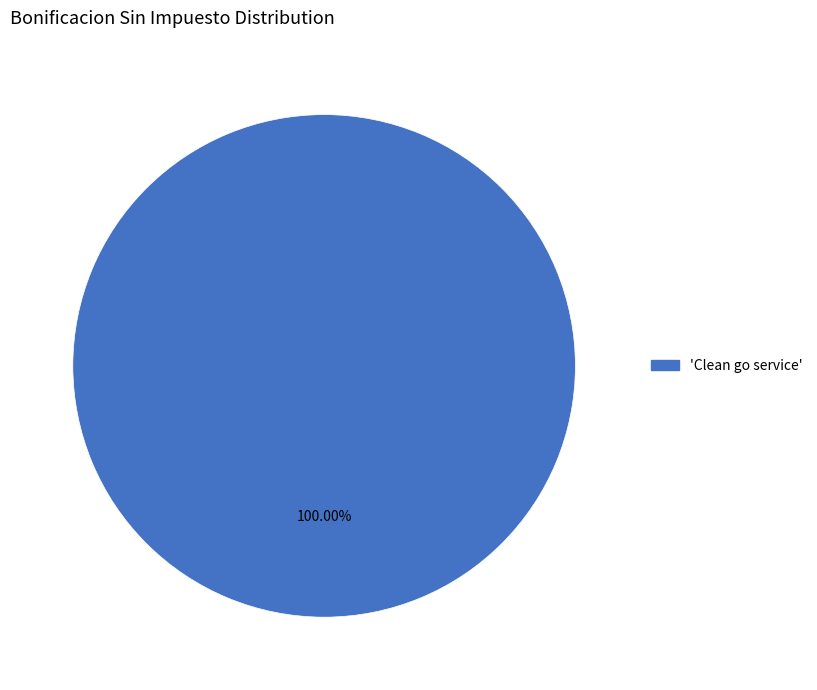

How many slices are in this pie chart?

1